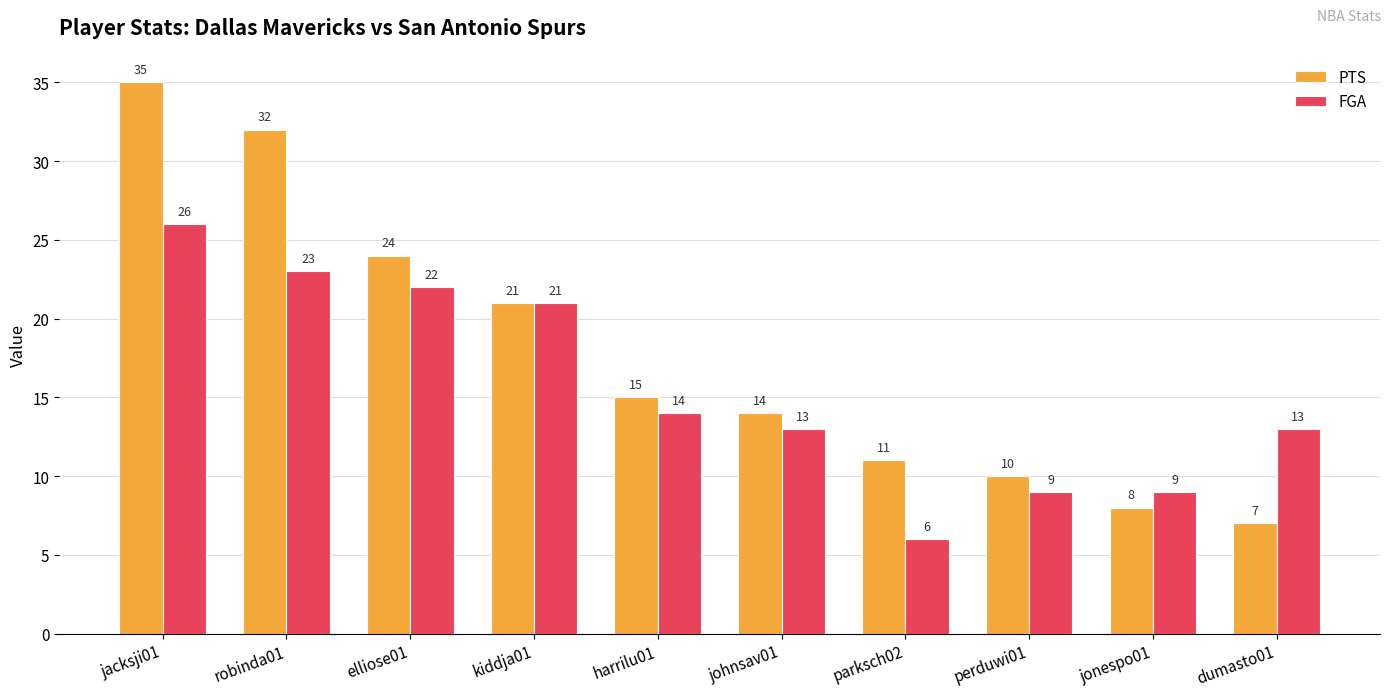

Rank the series by their maximum value, from lowest to highest.

FGA, PTS